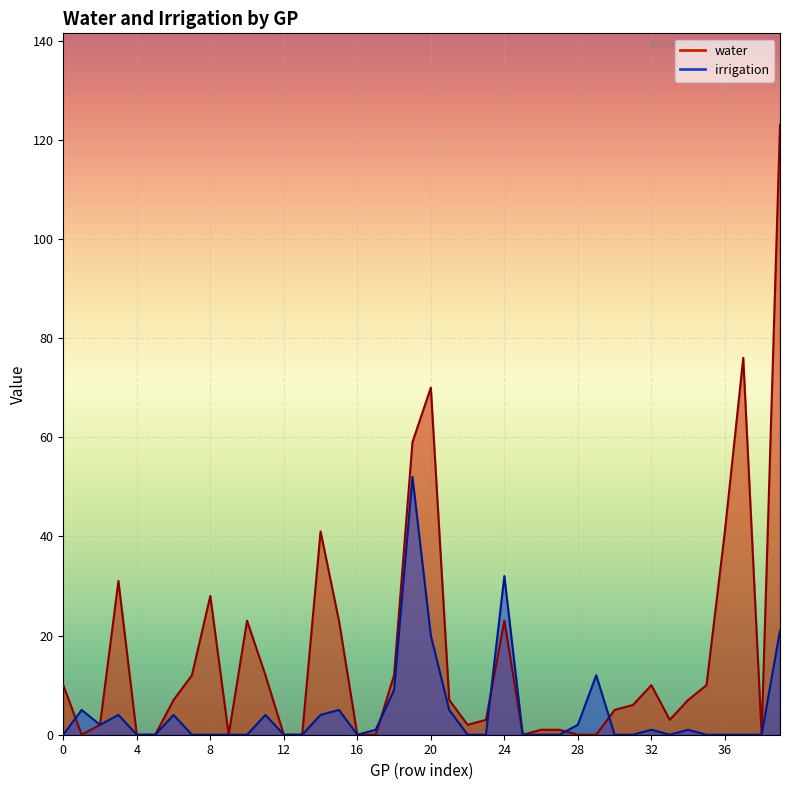

Which series changed the most between 8 and 12?

water